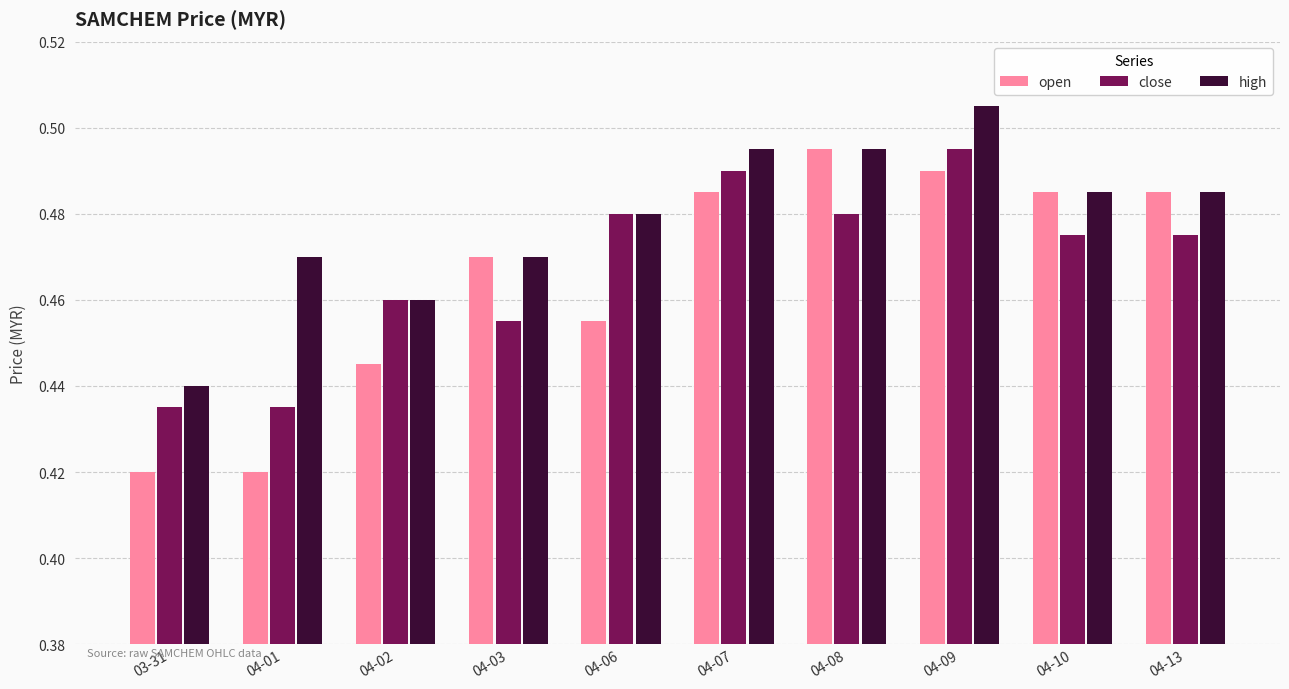

What is the label of the 9th bar from the left?

04-10